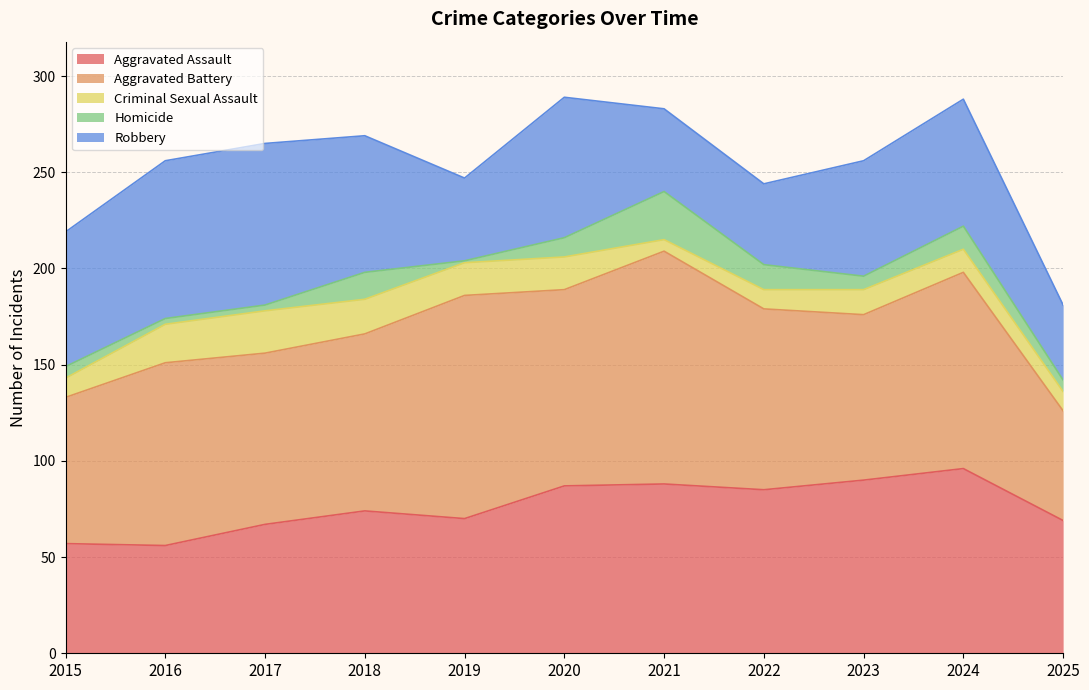

At which label does Criminal Sexual Assault reach its peak?

2017